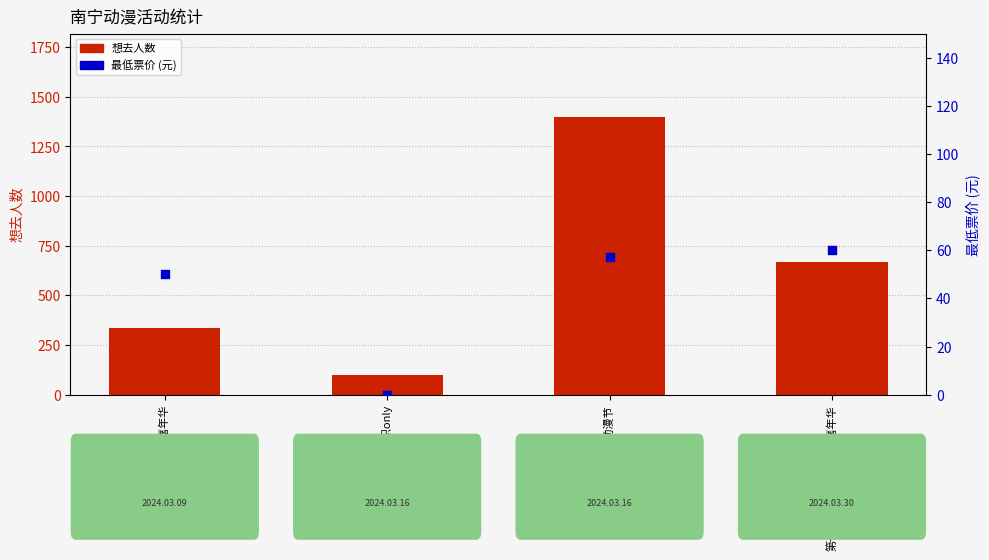

At which category is the sum across all series the highest?

草莓动漫节